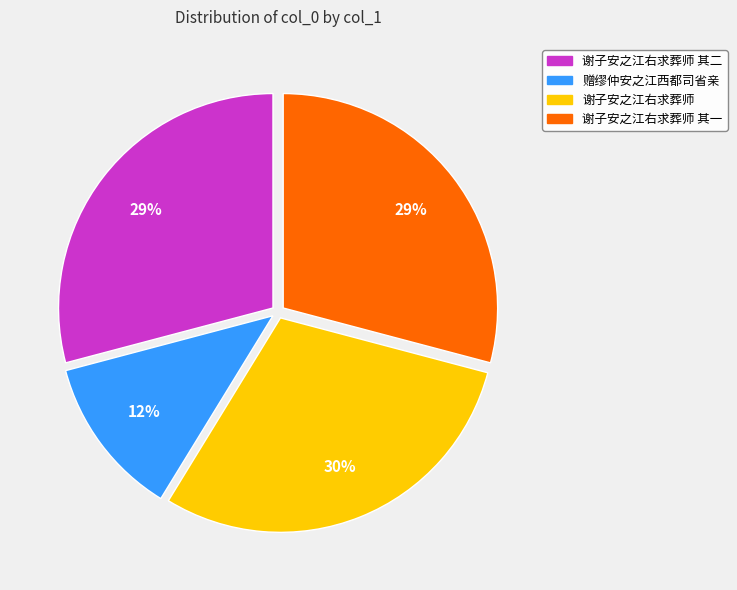

Does any single category account for the majority?

No